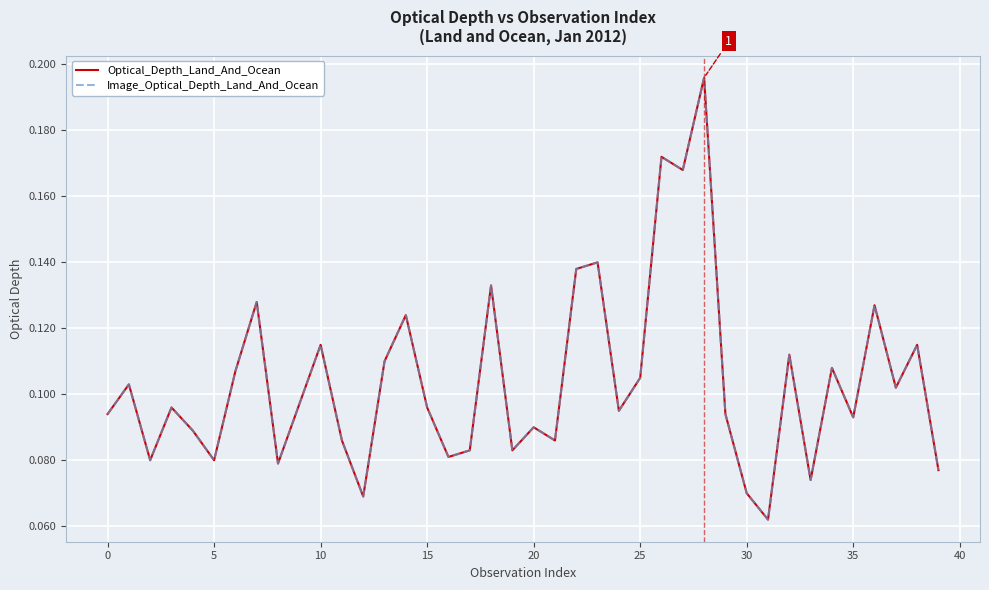

How many interior local valleys does the Image_Optical_Depth_Land_And_Ocean series have?

13